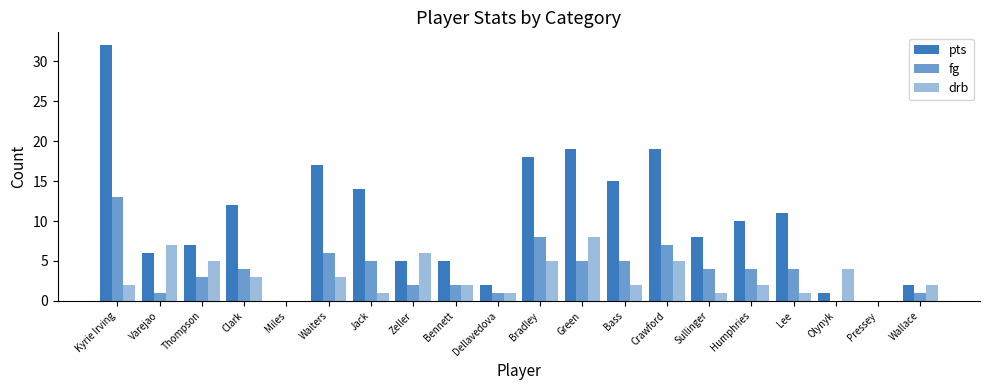

Reading right to left, extract all data points from this chart.

pts: 2	0	1	11	10	8	19	15	19	18	2	5	5	14	17	0	12	7	6	32
fg: 1	0	0	4	4	4	7	5	5	8	1	2	2	5	6	0	4	3	1	13
drb: 2	0	4	1	2	1	5	2	8	5	1	2	6	1	3	0	3	5	7	2